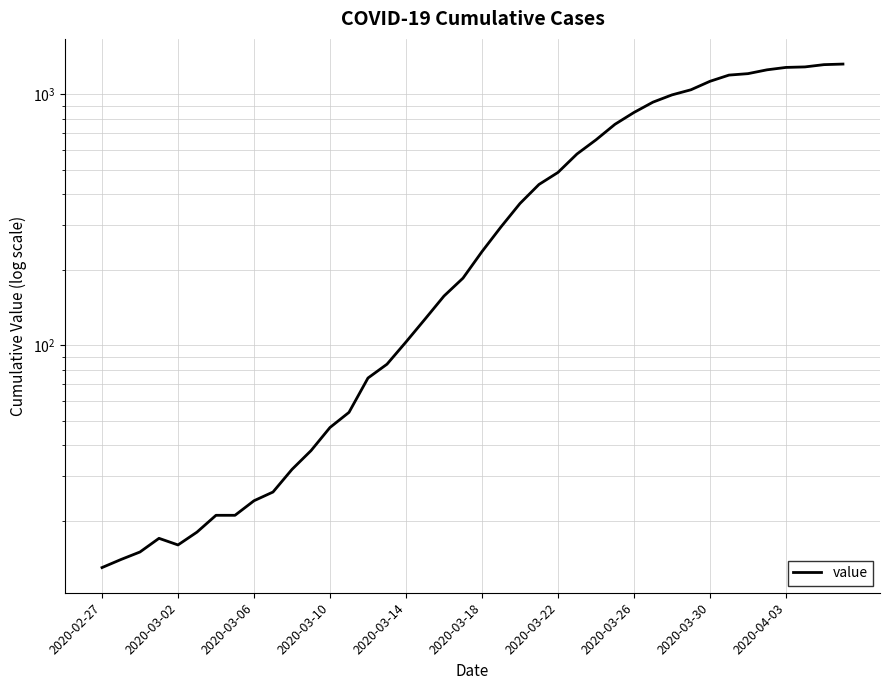

How many lines are shown in the chart?

1